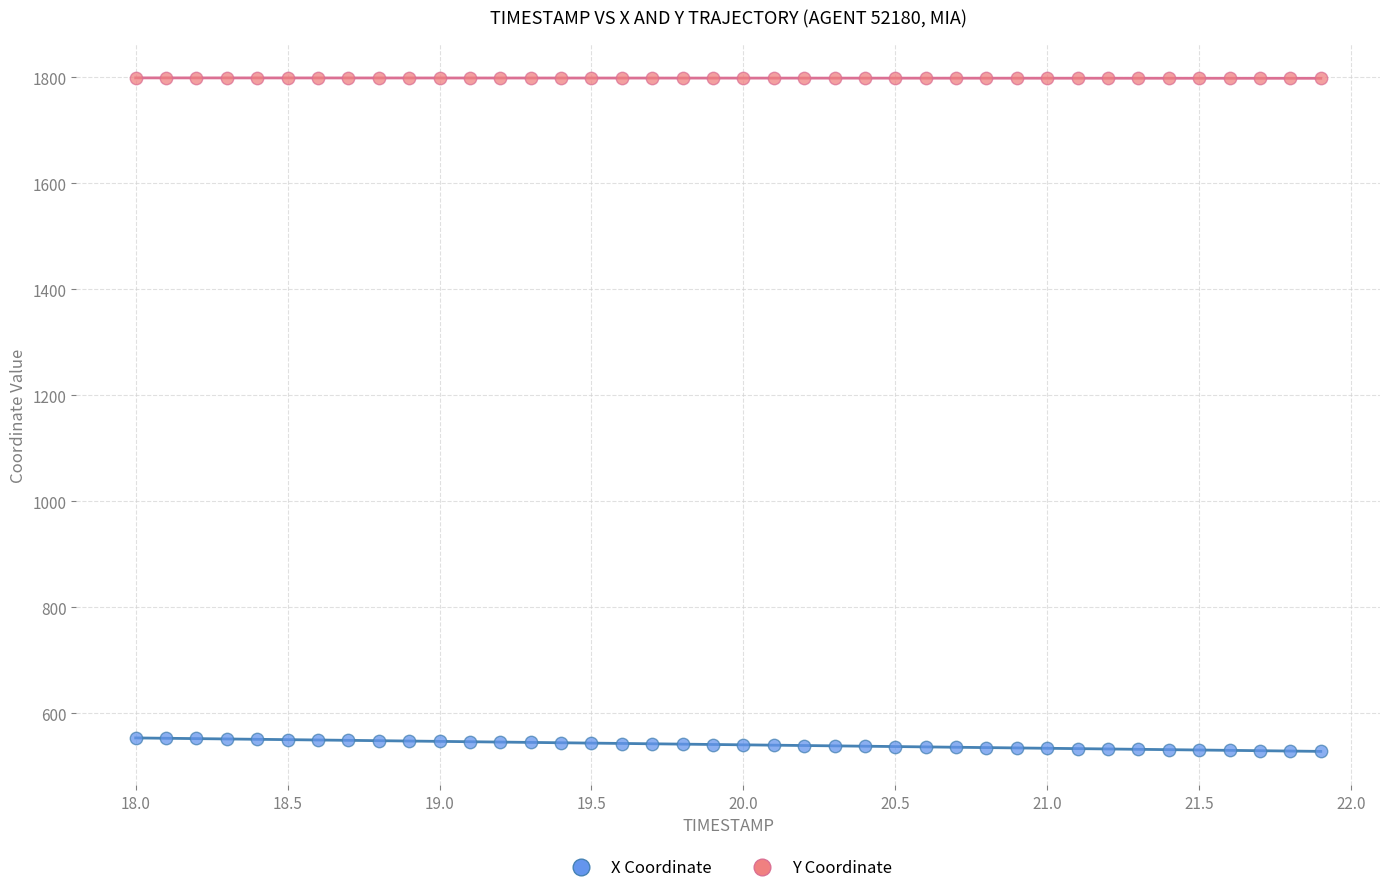

What is the X range (max minus min) for the scatter plot?

3.9